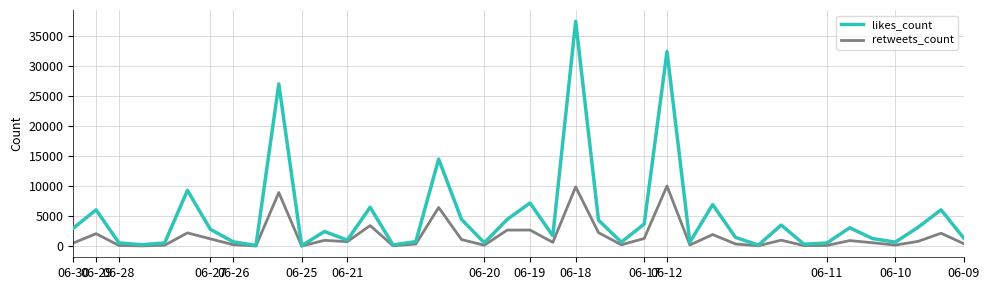

What is the greatest value displayed?

37445